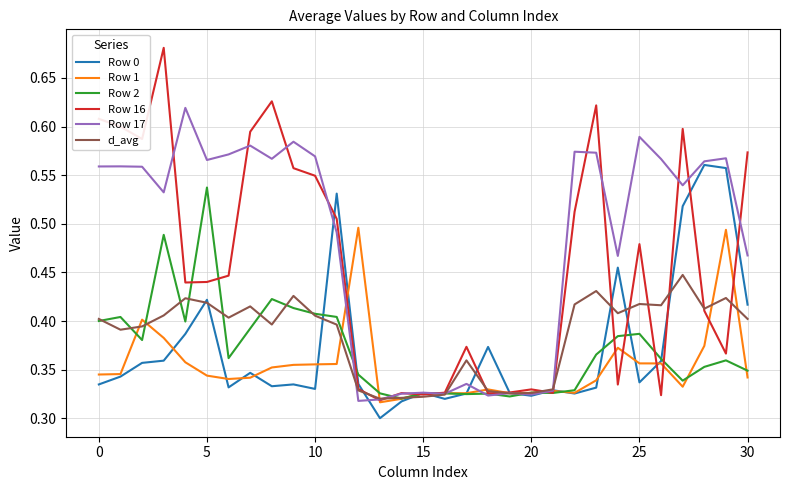

Which series has the widest spread of values?

Row 16